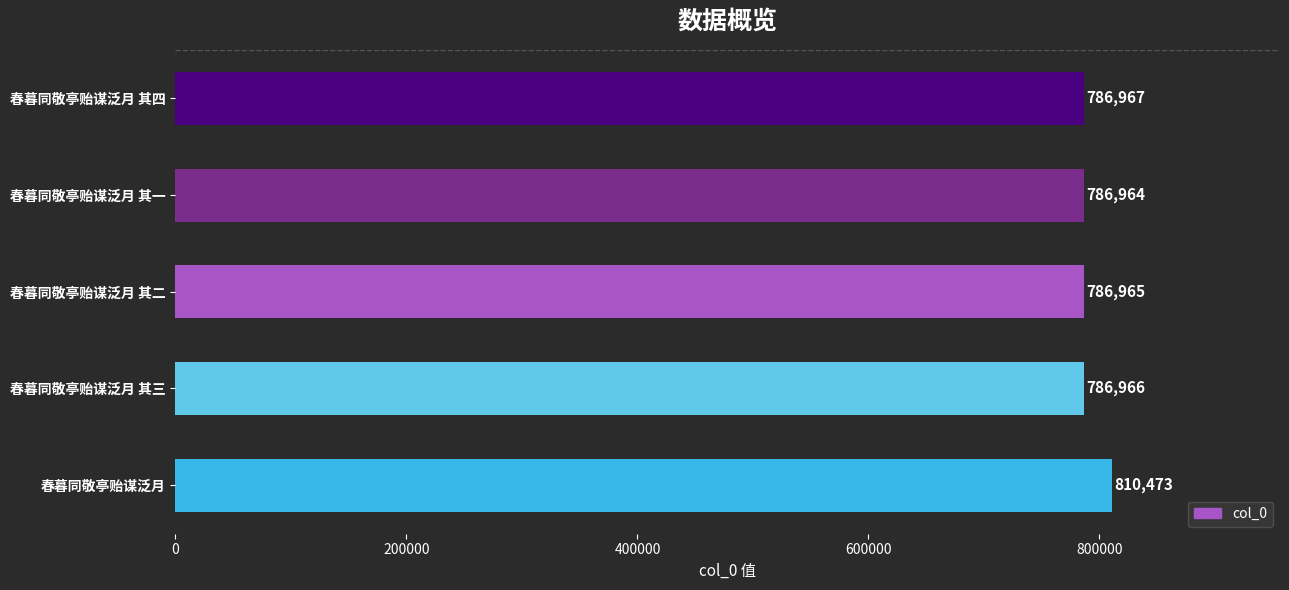

What is the change in value from 春暮同敬亭贻谋泛月 其一 to 春暮同敬亭贻谋泛月?

+23509